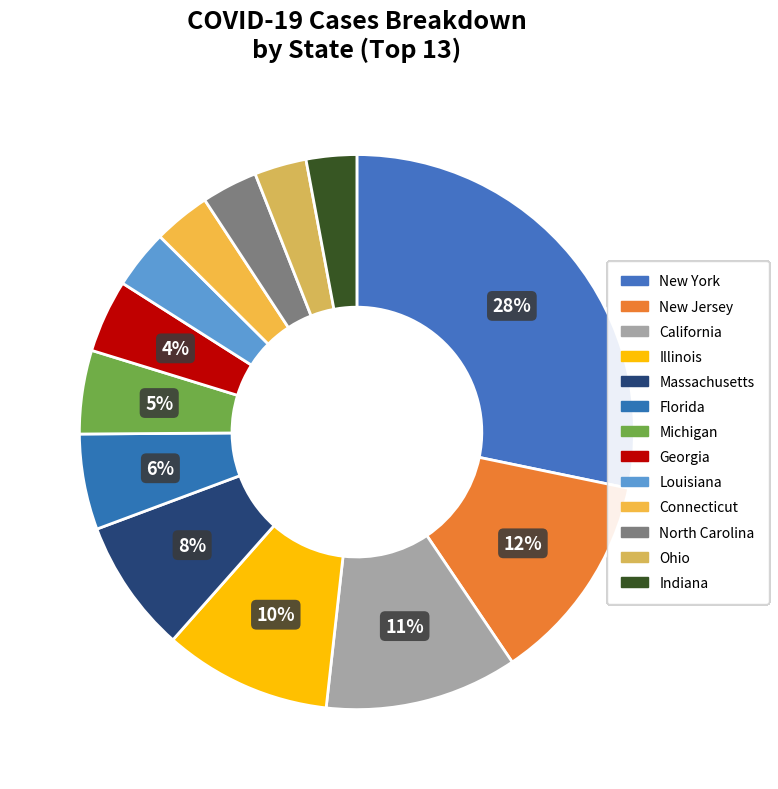

Is the sum of Louisiana and Florida greater than half?

No